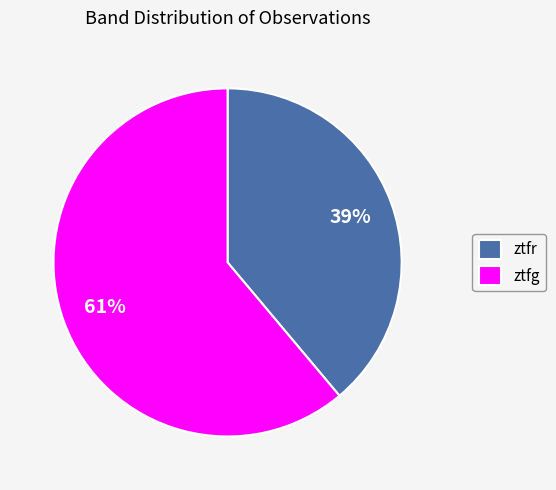

True or false: ztfg accounts for 61% of the total.

True